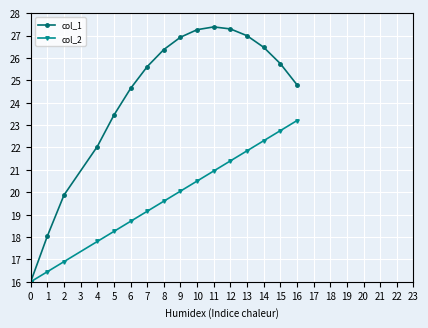

What is the greatest value displayed?

27.4